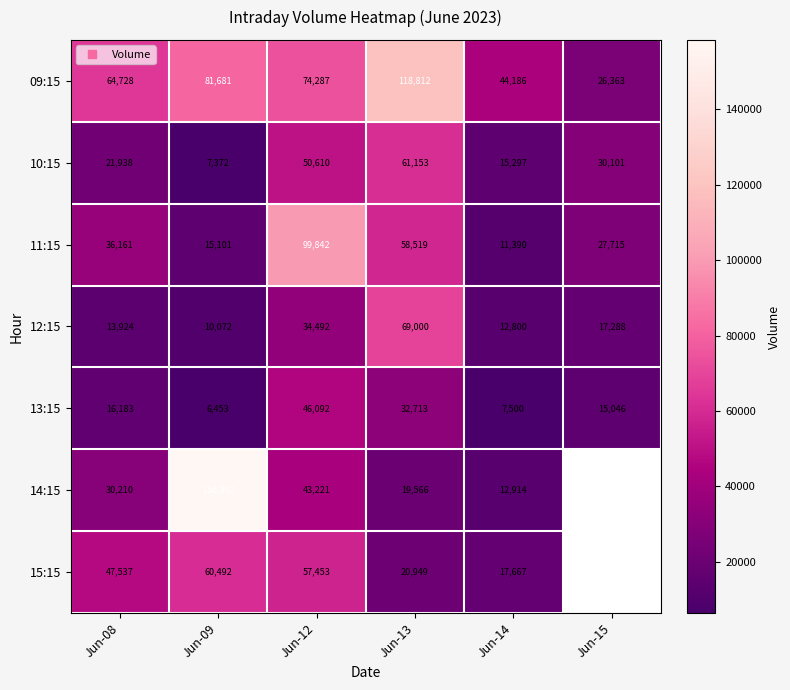

At which category does the chart reach its minimum across all series?

Jun-09